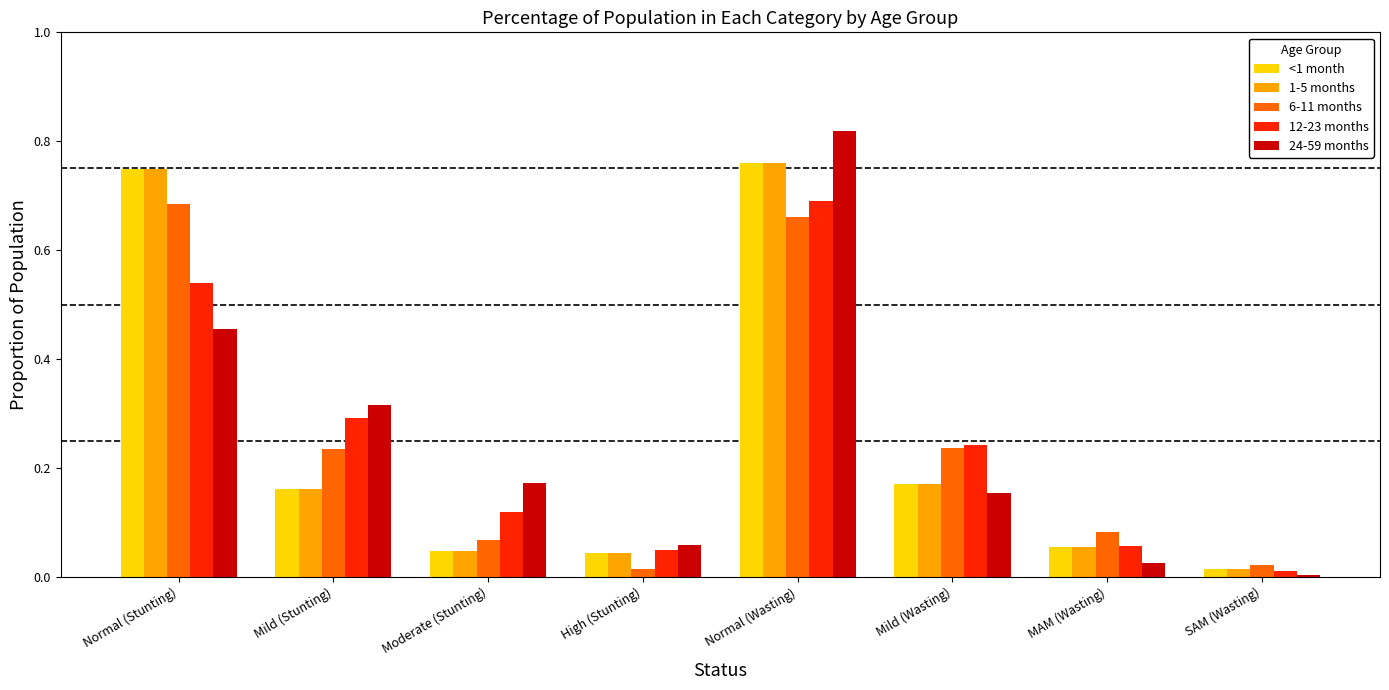

Which category has the highest value across all series?

Normal (Wasting)